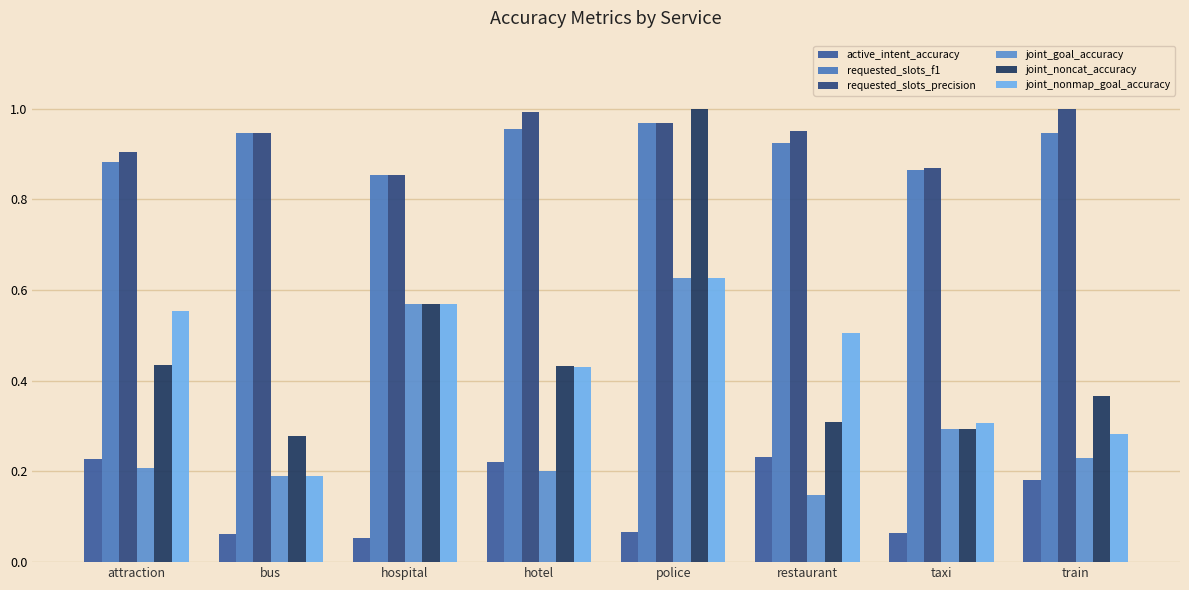

What is the average value of the active_intent_accuracy series?

0.1